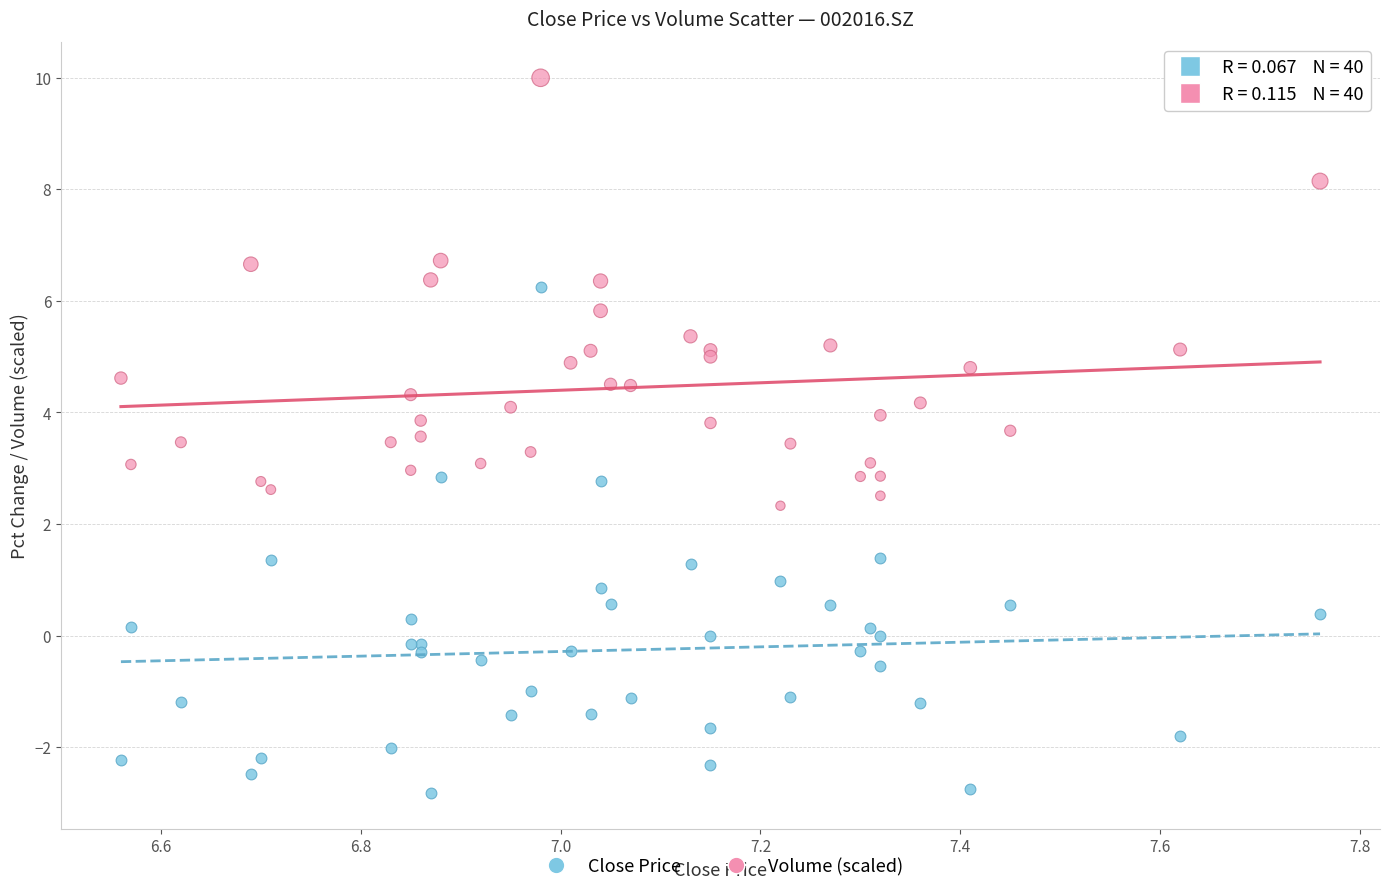

Which series contains the highest Y value?

Volume (scaled)